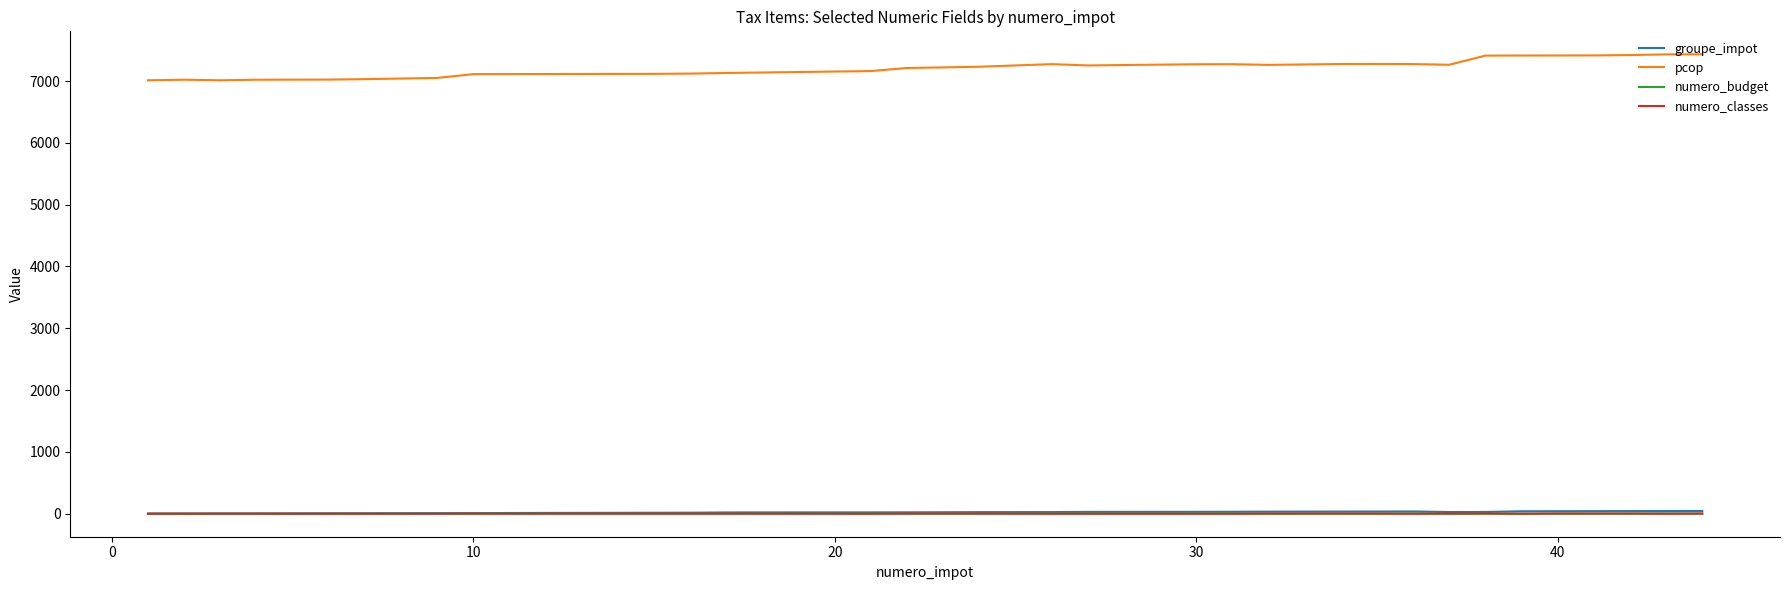

What is the sum of all groupe_impot values?

832